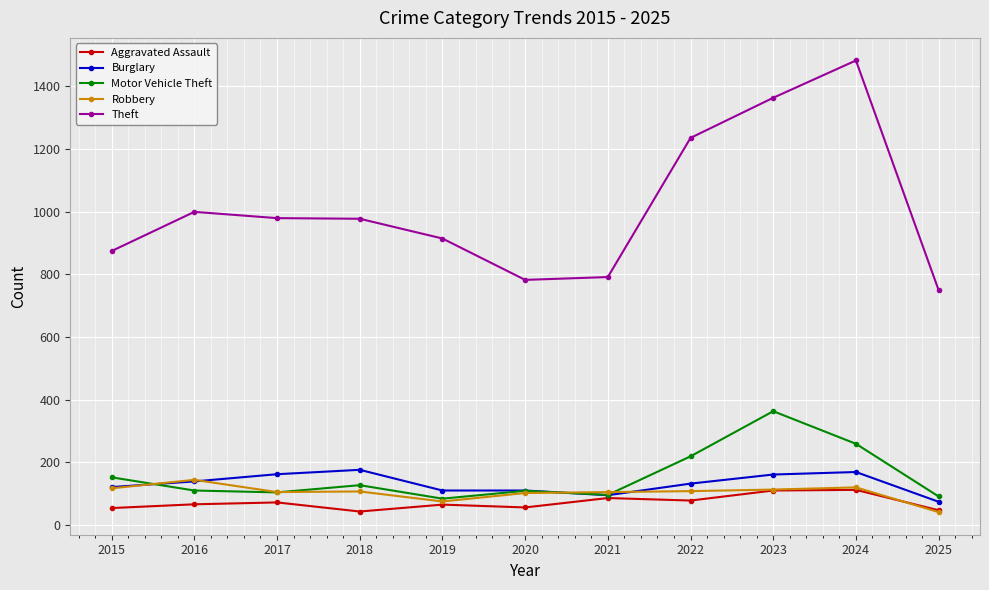

How many lines are shown in the chart?

5